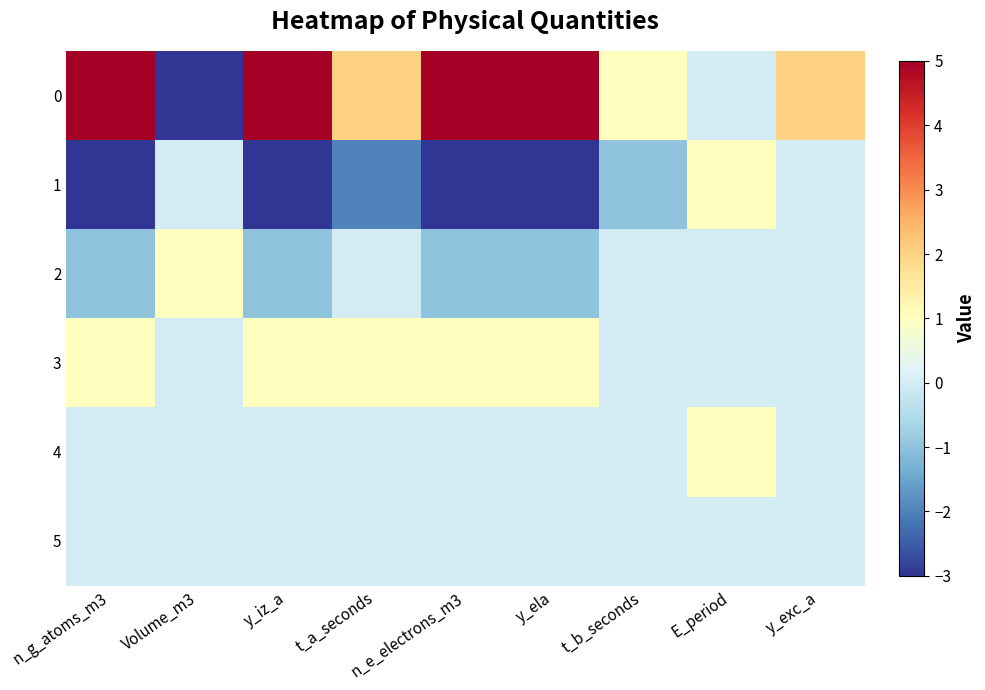

At how many categories does at least one series exceed -2?

9